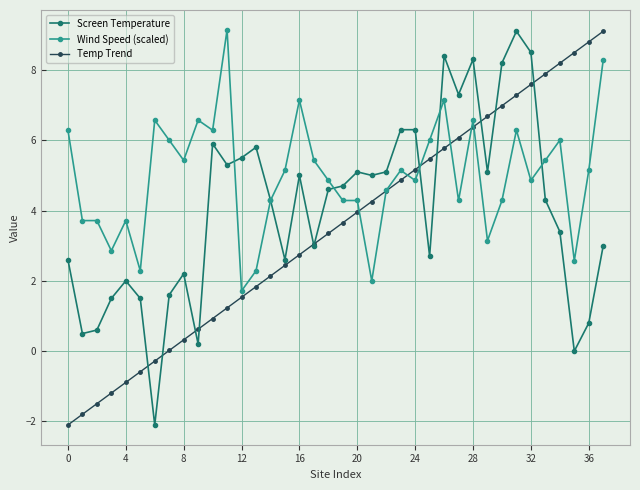

How many values in the Wind Speed (scaled) series exceed 5?

19